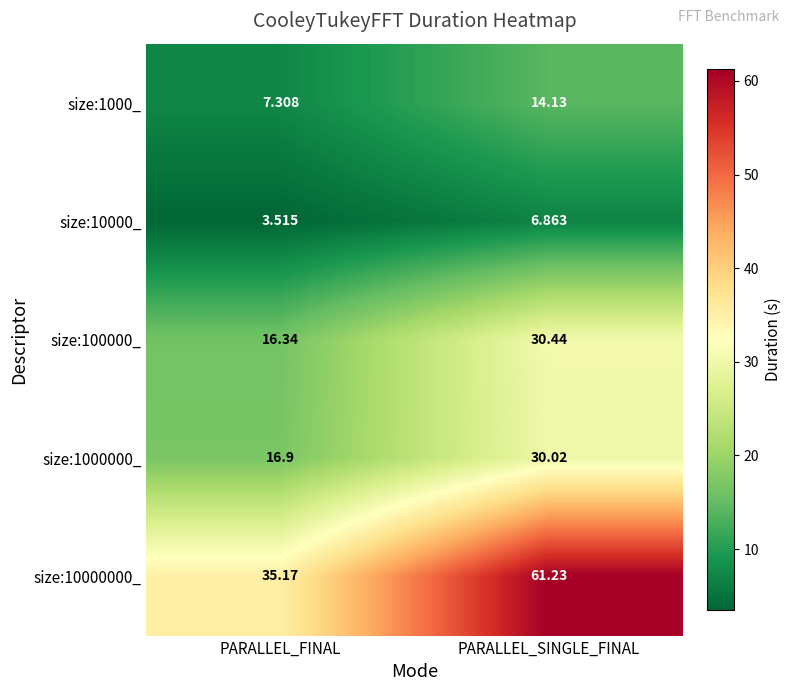

Which category has the lowest value in the size:10000_ series?

PARALLEL_FINAL